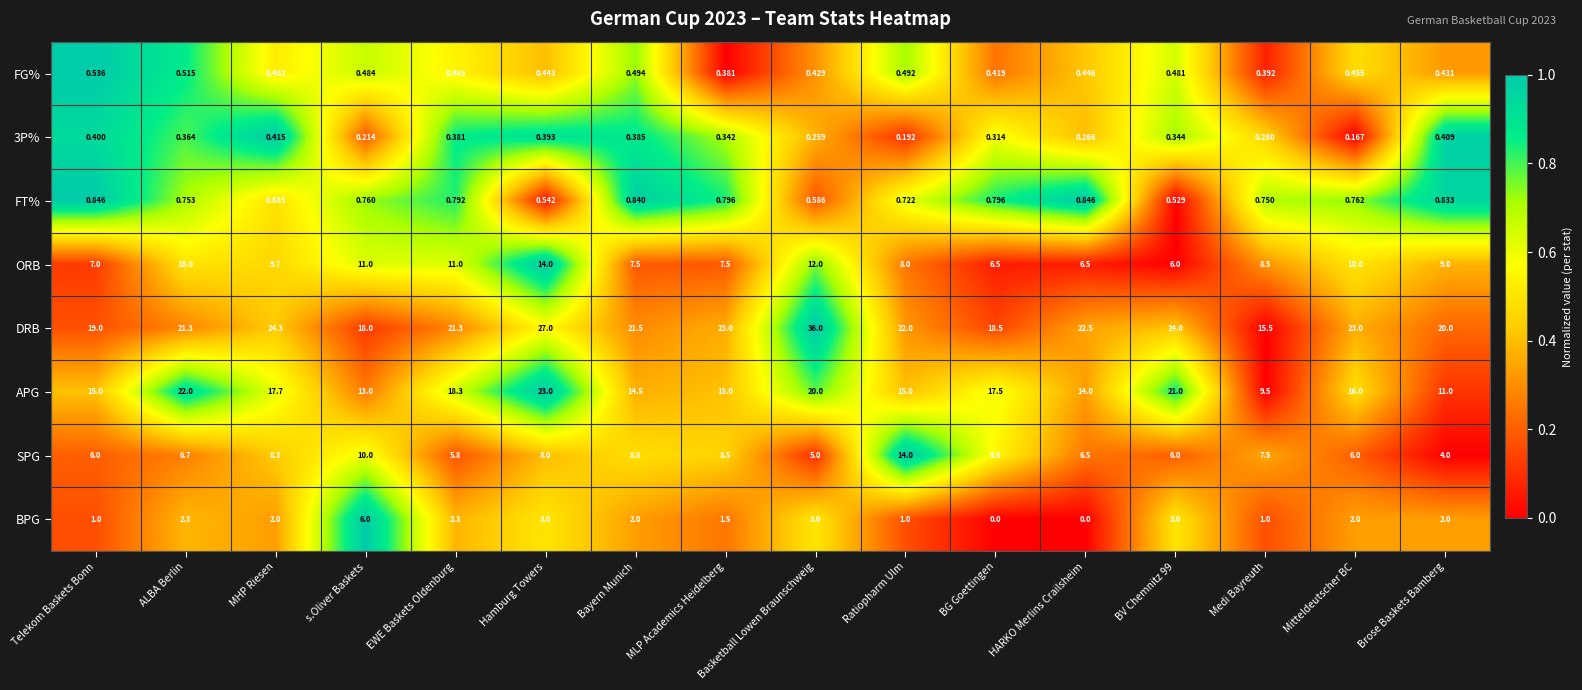

Which series has the widest spread of values?

DRB